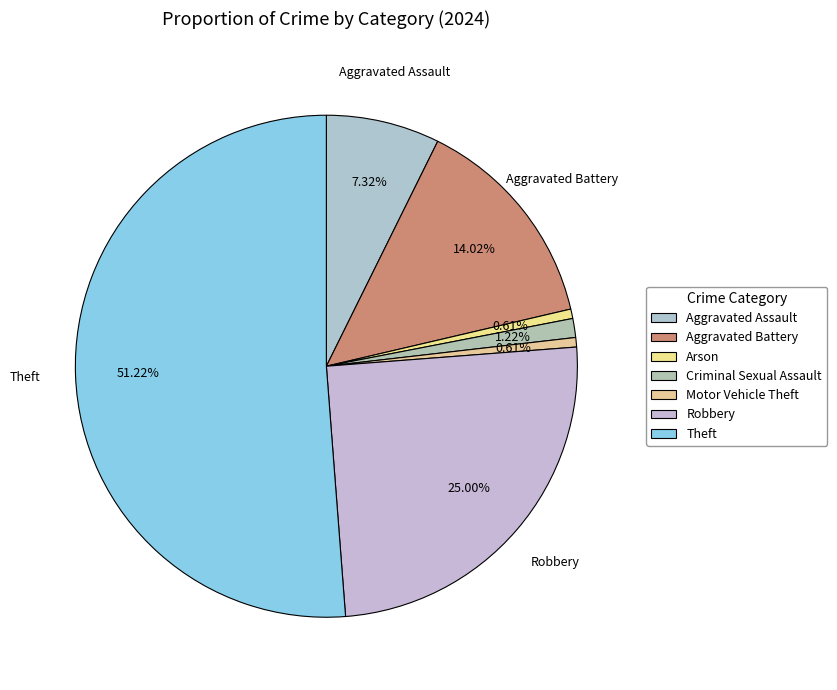

Is Theft the majority of the pie?

Yes